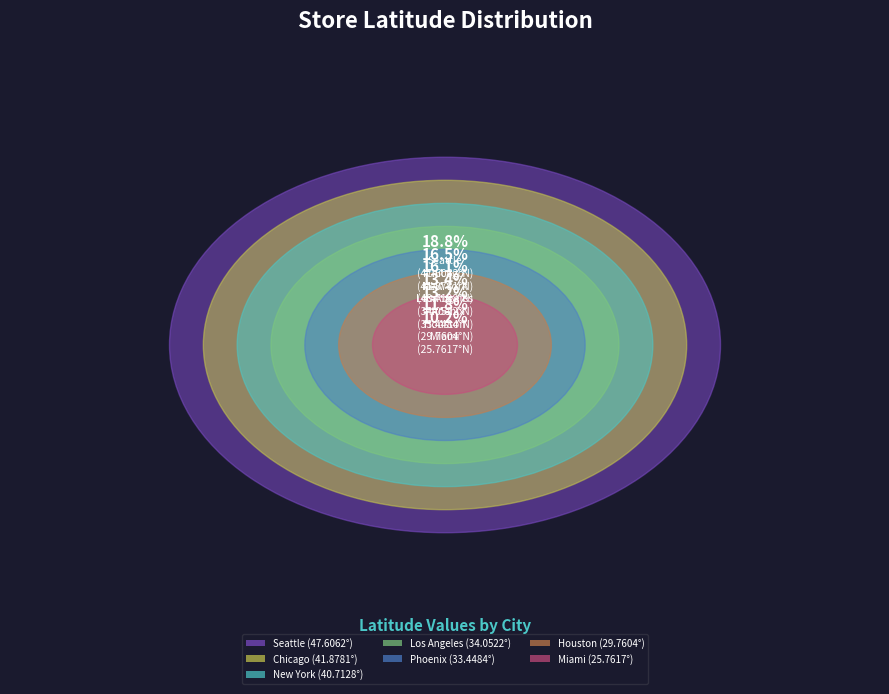

What percentage is the Houston slice, to the nearest percent?

12%